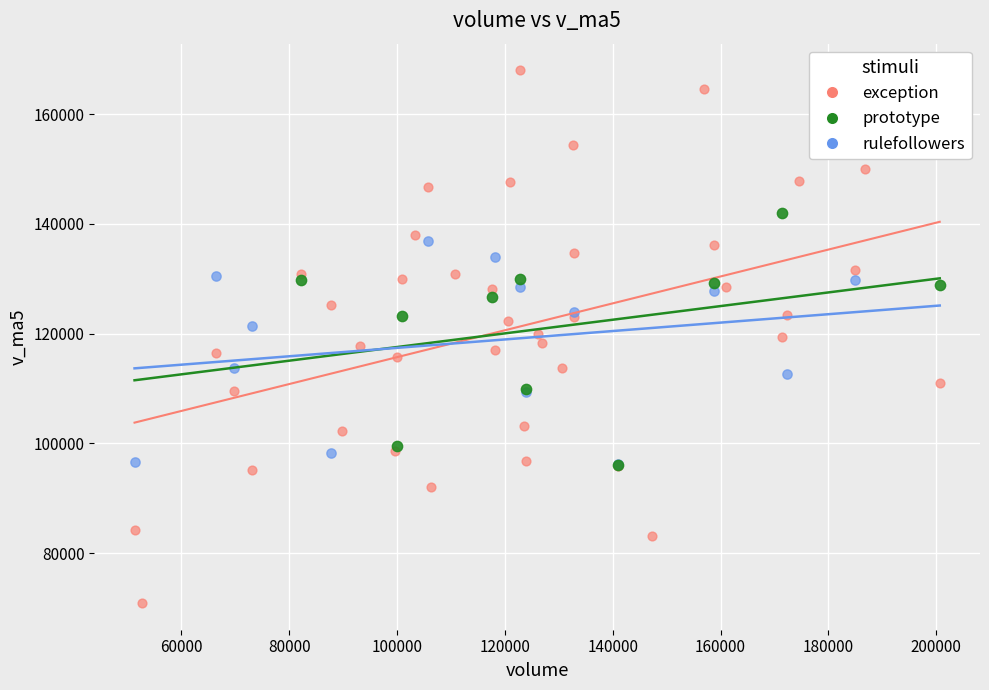

Which series reaches the maximum Y coordinate?

exception